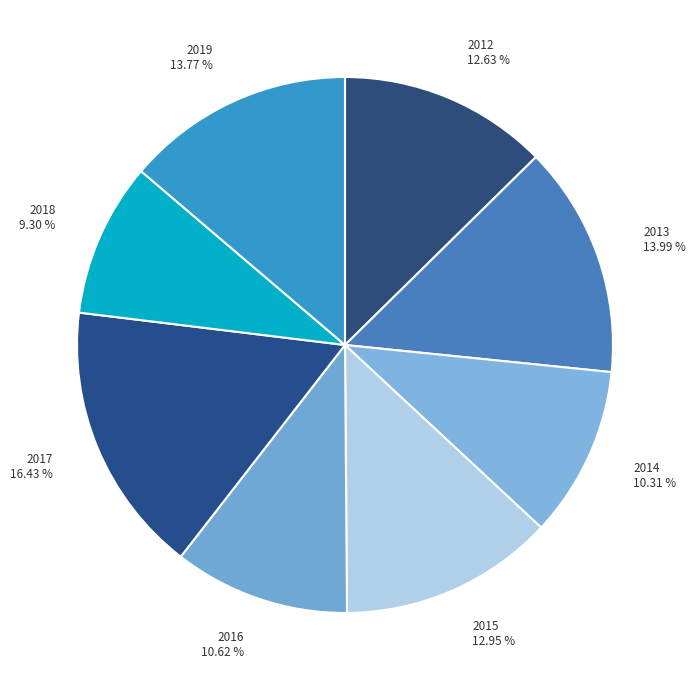

Does any single category account for the majority?

No